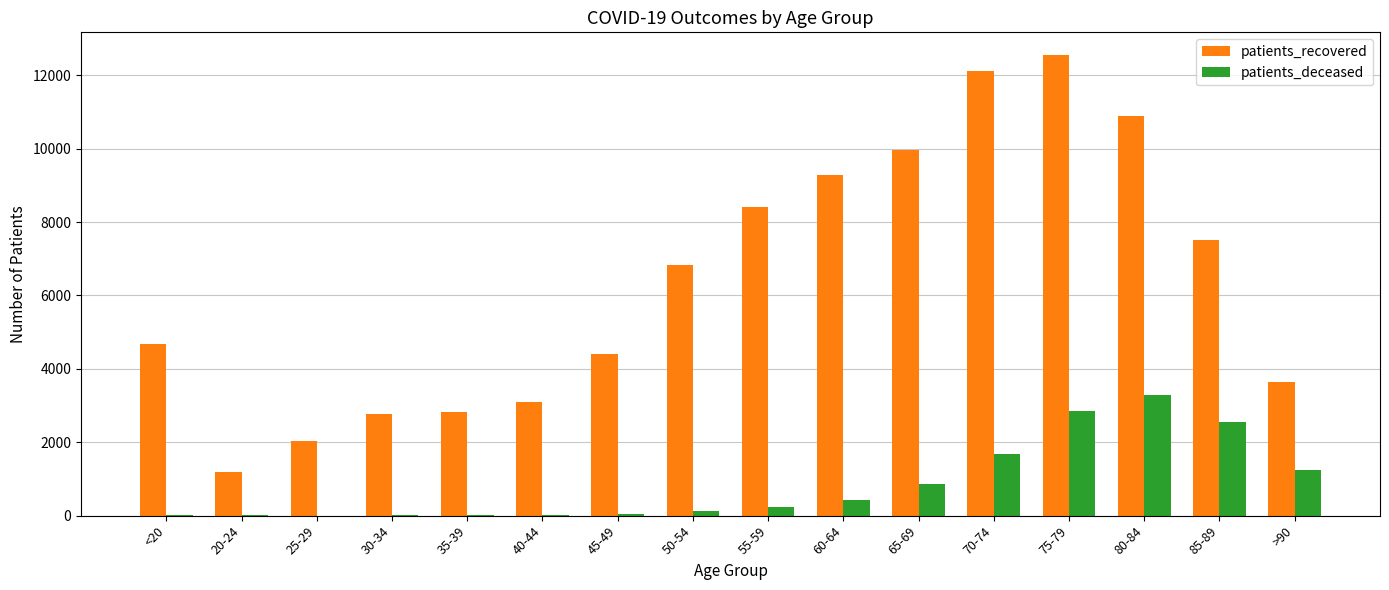

How many groups of bars are there?

16